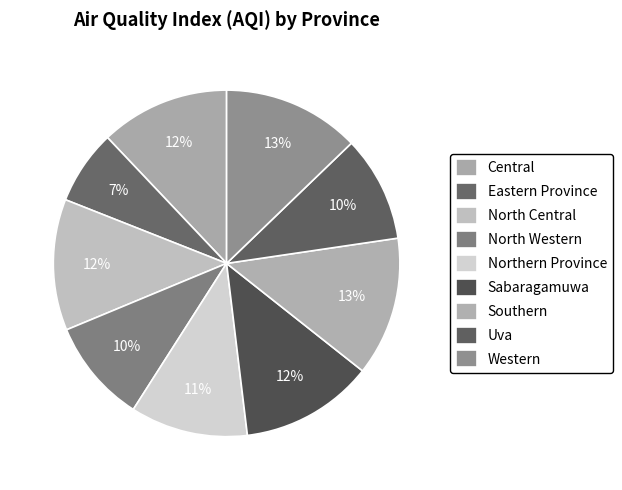

How many slices are in this pie chart?

9